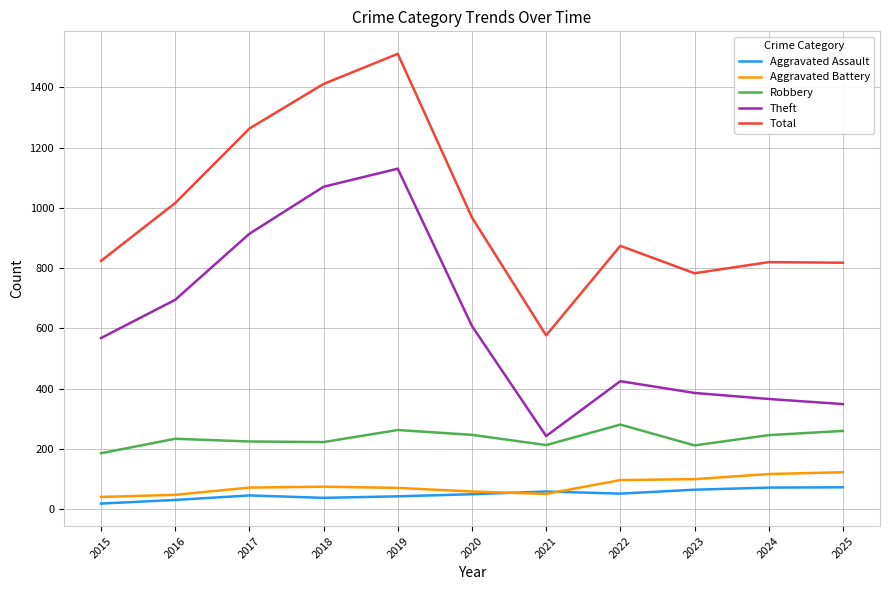

At which category is the sum across all series the highest?

2019